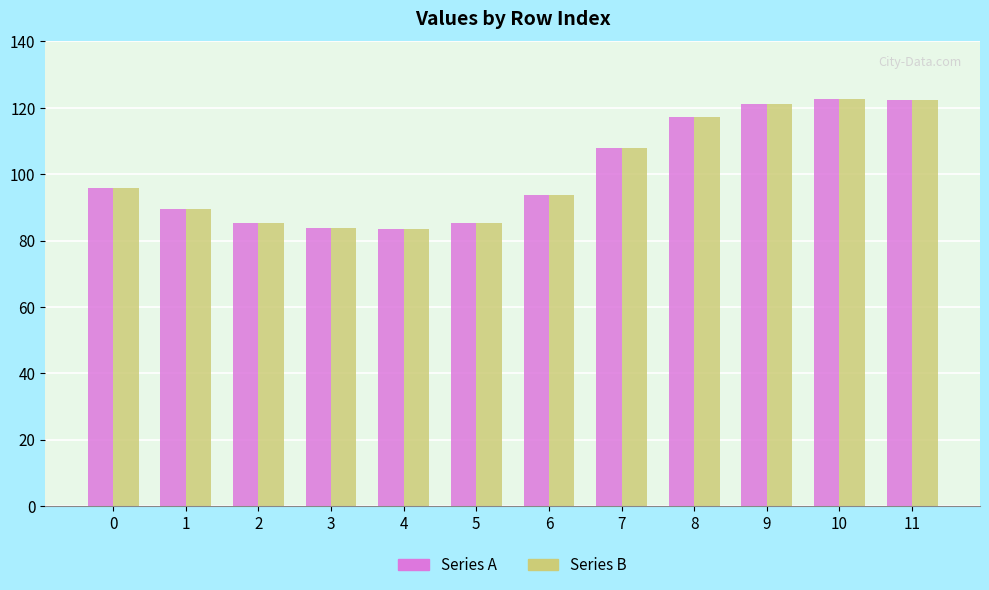

What is the lowest value of the Series B series?

83.4